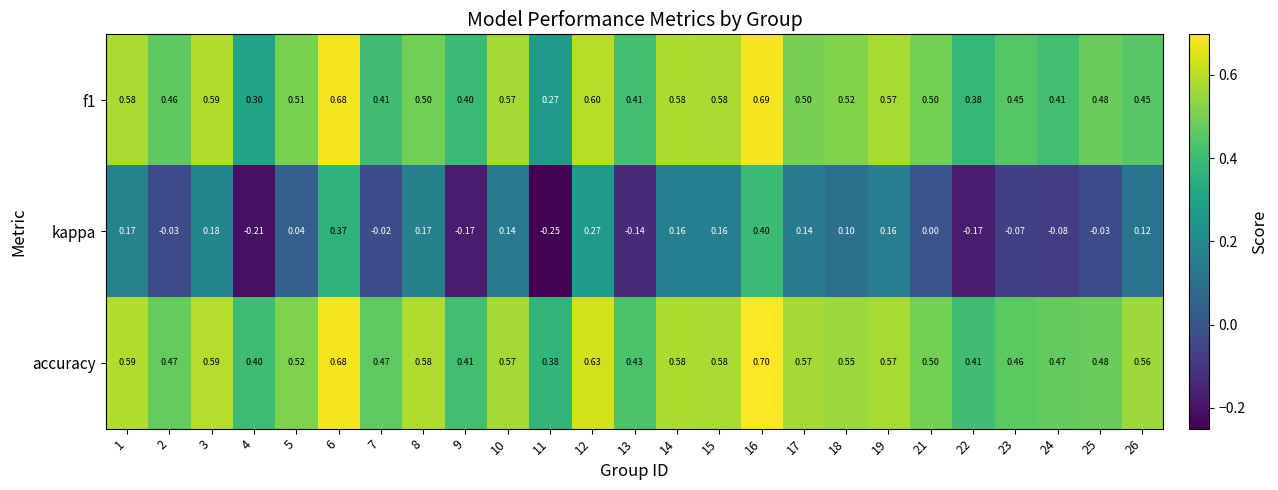

Which label corresponds to the largest value in the chart?

16